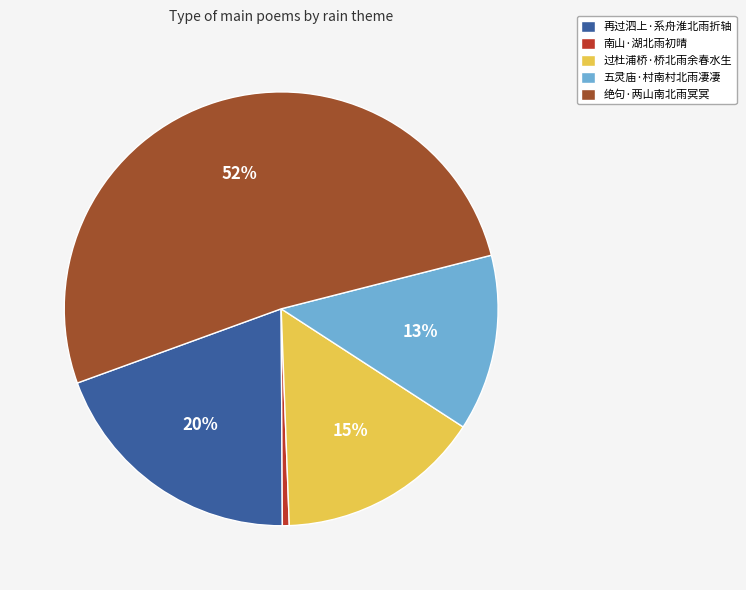

Approximately how many times larger is the value at 绝句·两山南北雨冥冥 compared to 再过泗上·系舟淮北雨折轴?

2.6